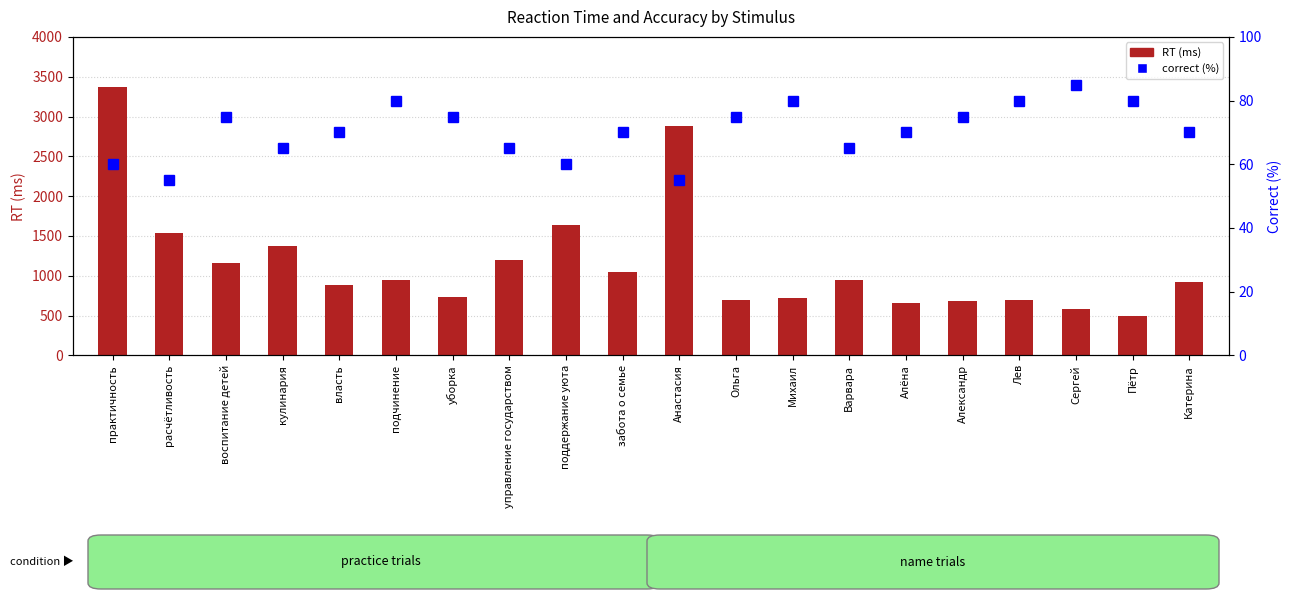

What is the label of the 8th bar from the left?

управление государством